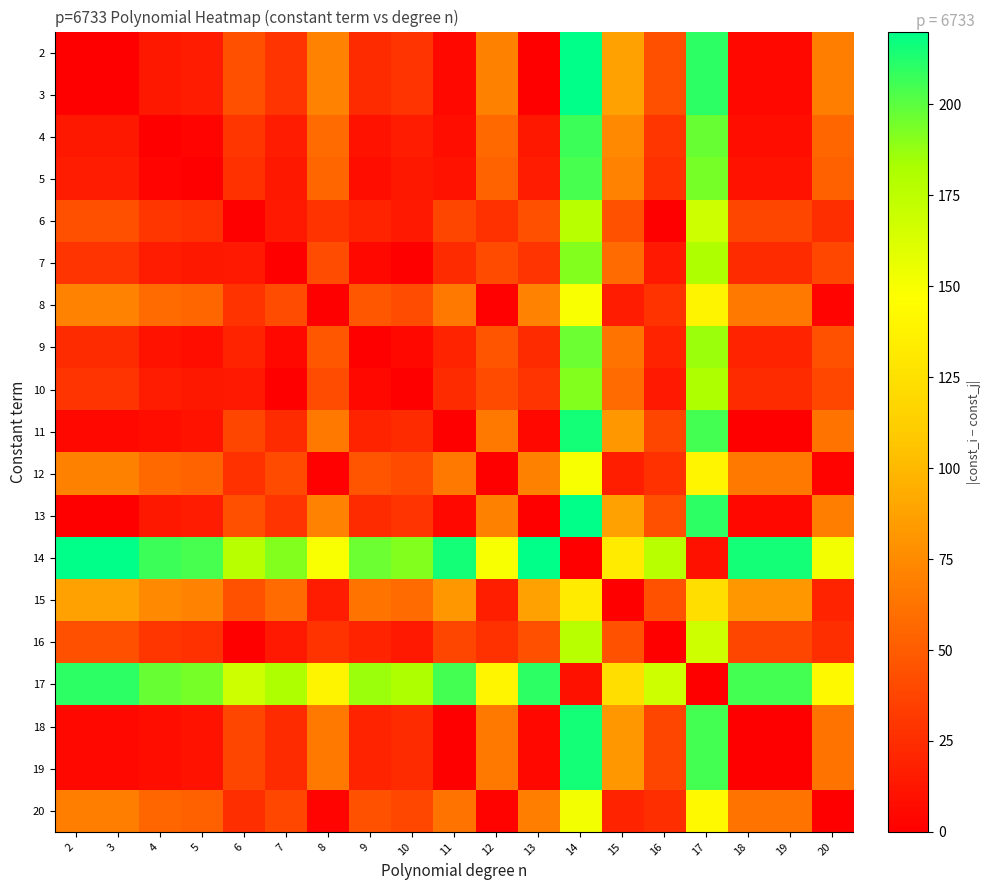

What is the total value across all series at 13?

938